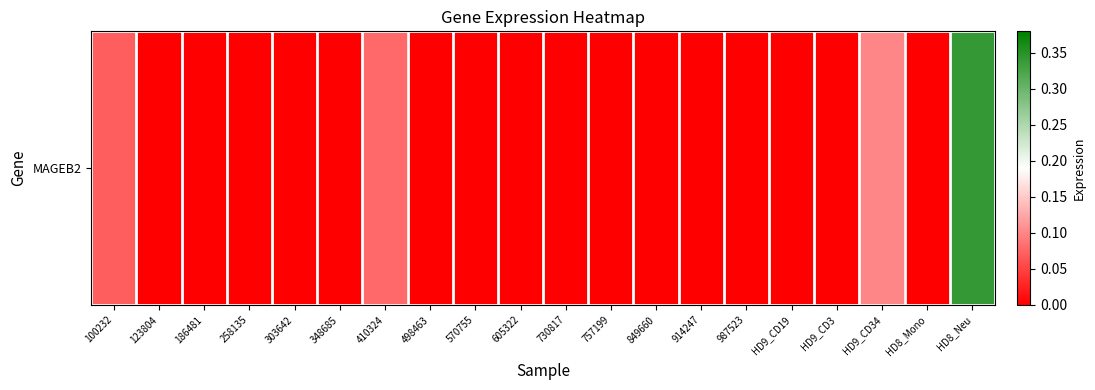

The value at HD9_CD34 is 0.1. True or false?

True